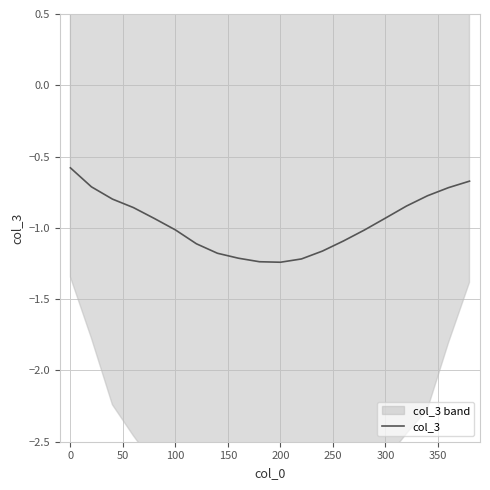

Reading left to right, transcribe all the data shown in this chart.

-0.6	-0.7	-0.8	-0.9	-0.9	-1.0	-1.1	-1.2	-1.2	-1.2	-1.2	-1.2	-1.2	-1.1	-1.0	-0.9	-0.8	-0.8	-0.7	-0.7